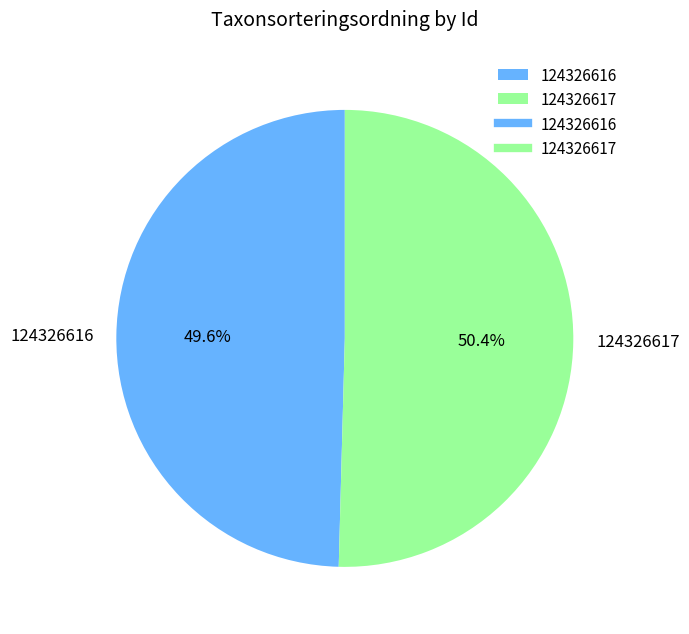

Which has a higher value, 124326616 or 124326617?

124326617